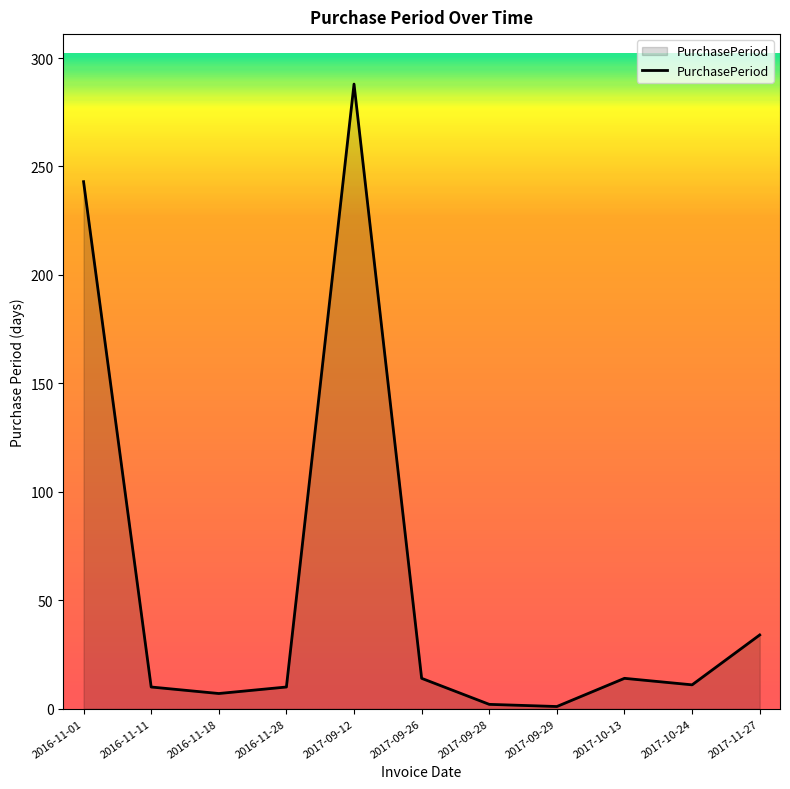

What is the average value?

58